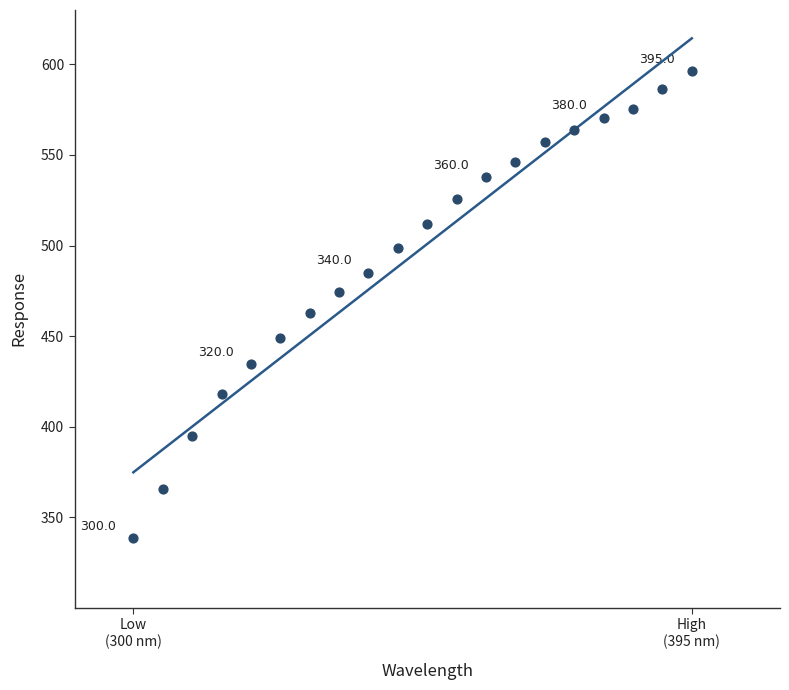

What is the range of Y values (max minus min)?

257.6